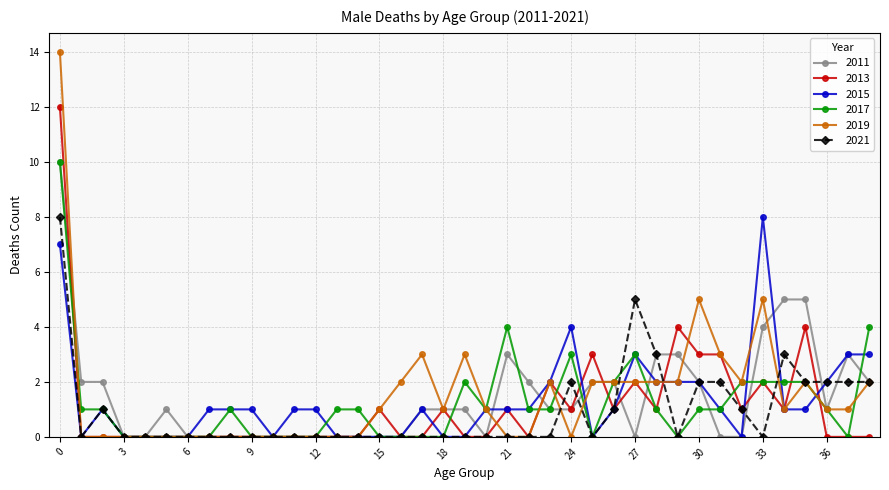

What is the maximum value for 2011?

10